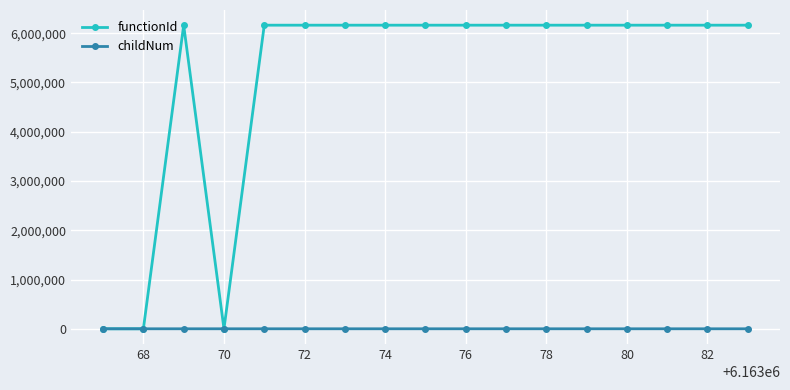

What is the sum of all childNum values?

10